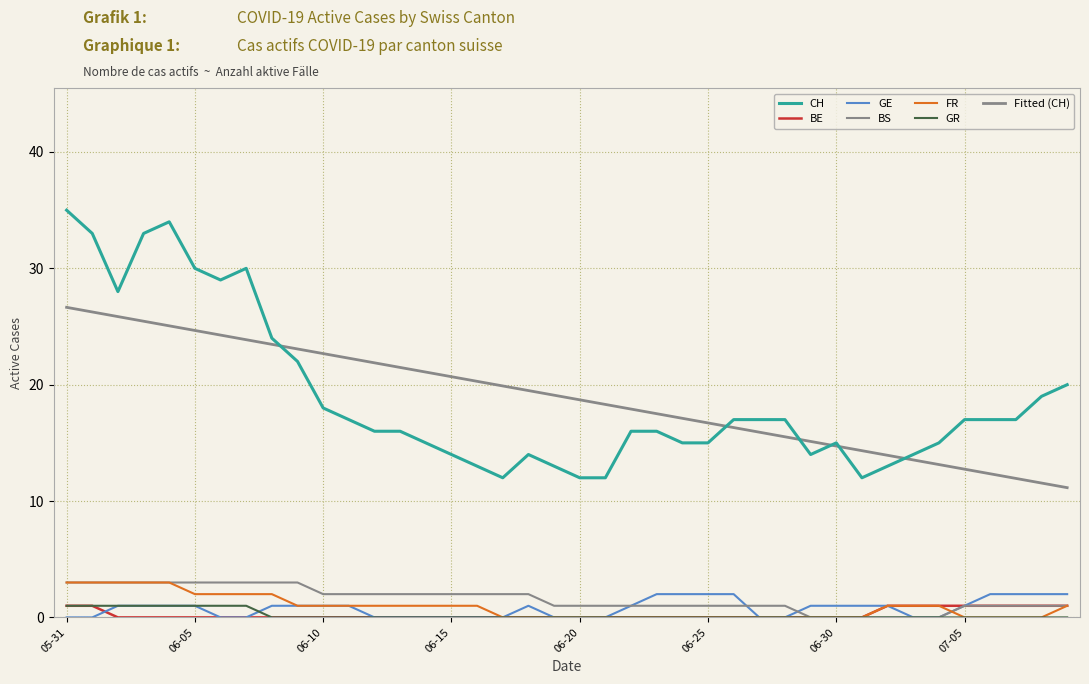

How many BE values are between 0 and 1?

40